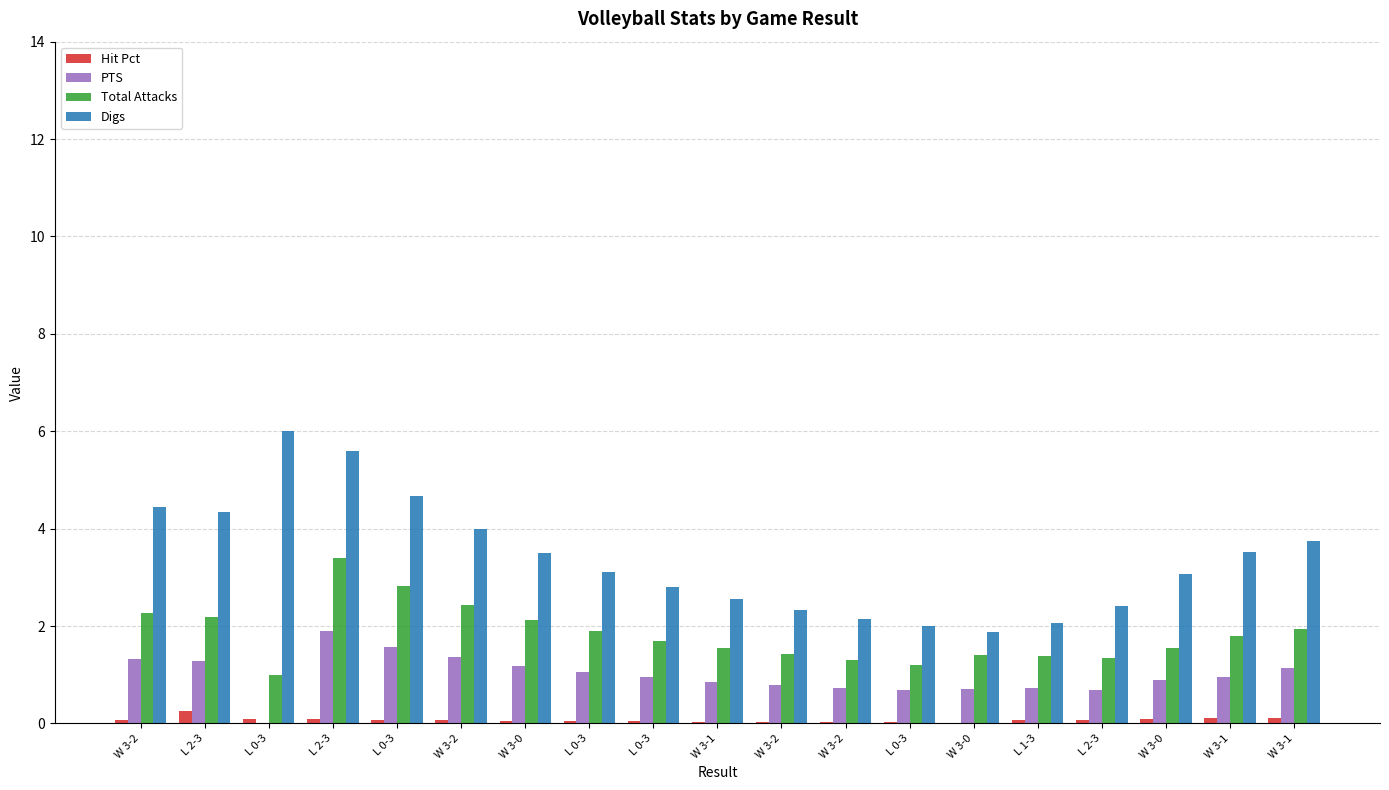

Does the chart contain stacked bars?

No